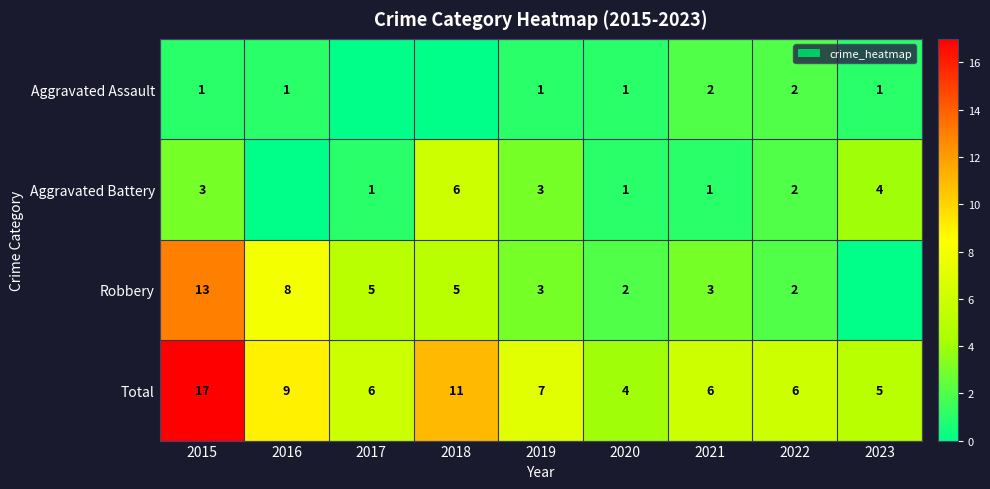

What is the spread (max minus min) of values at 2015?

16